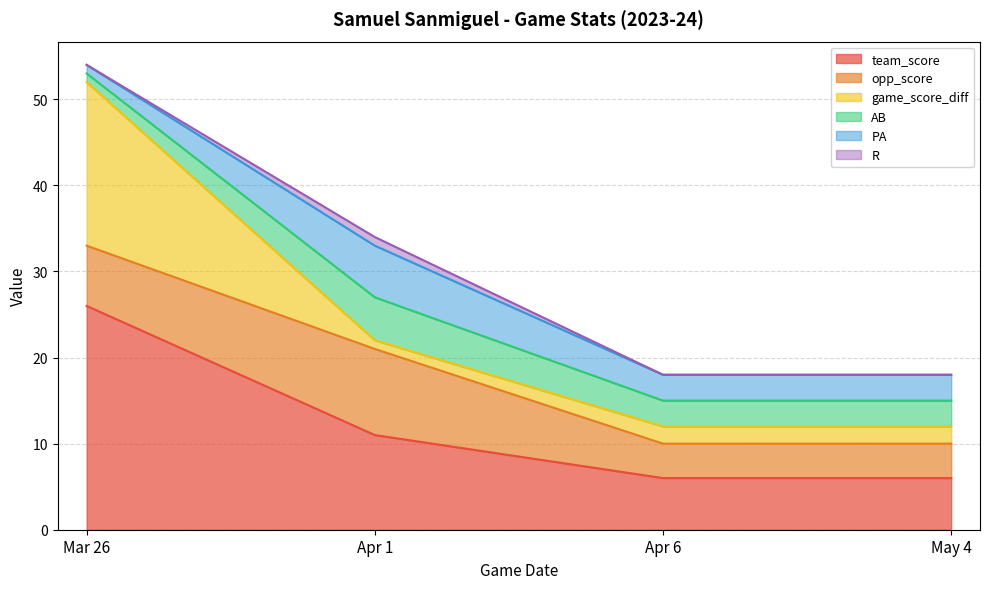

What is the lowest value of the opp_score series?

4